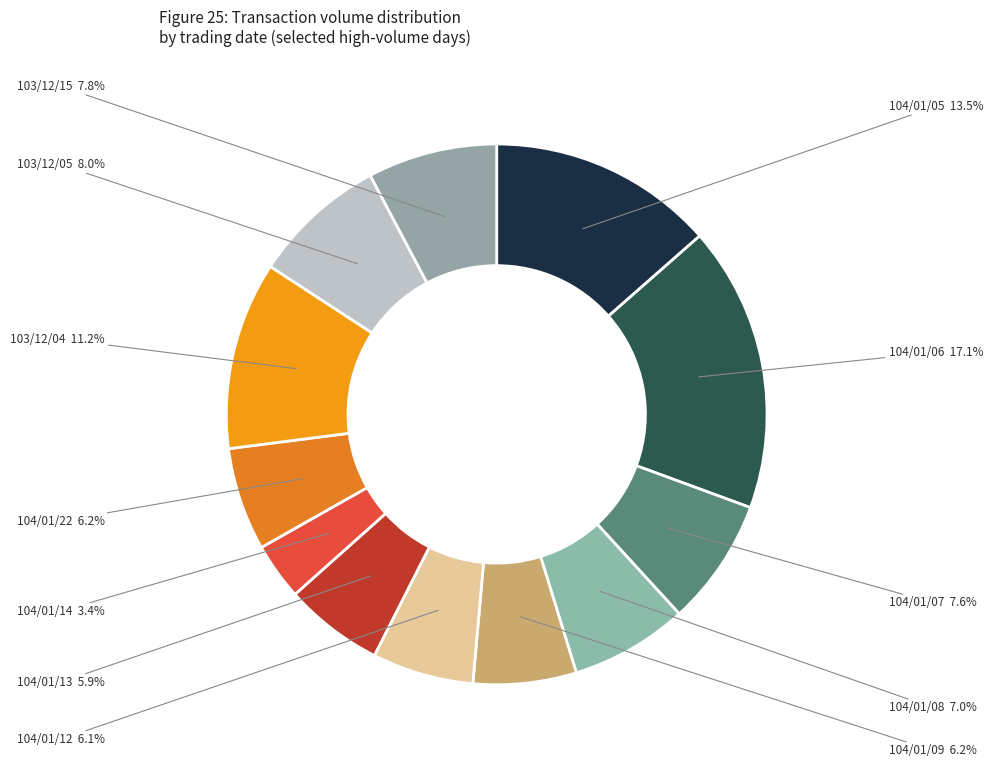

Is there any slice that represents more than half of the pie?

No